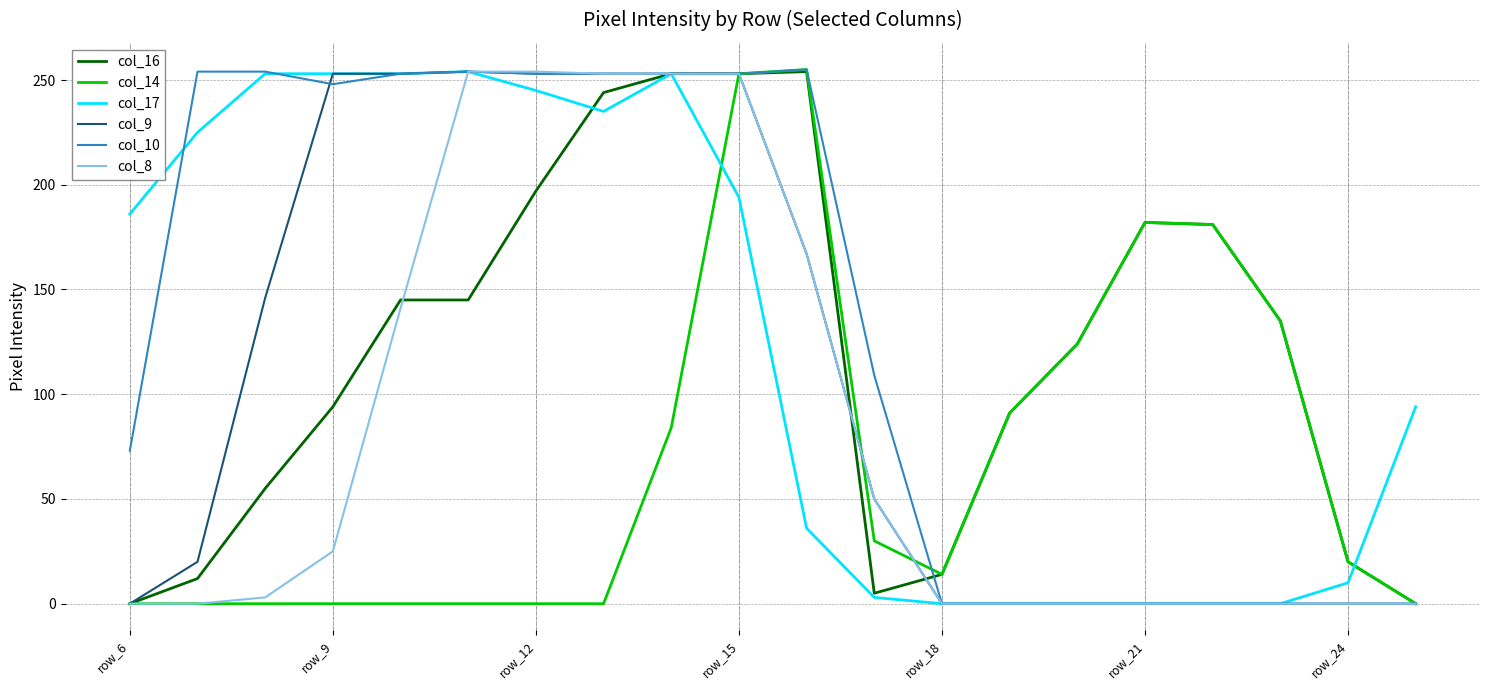

What is the greatest value displayed?

255